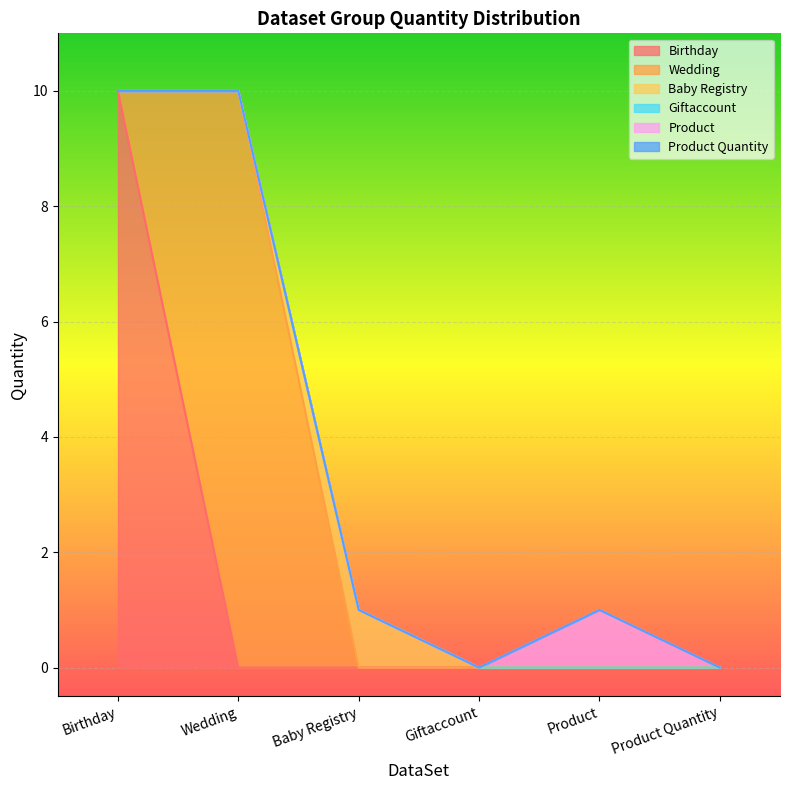

What is the greatest value displayed?

10